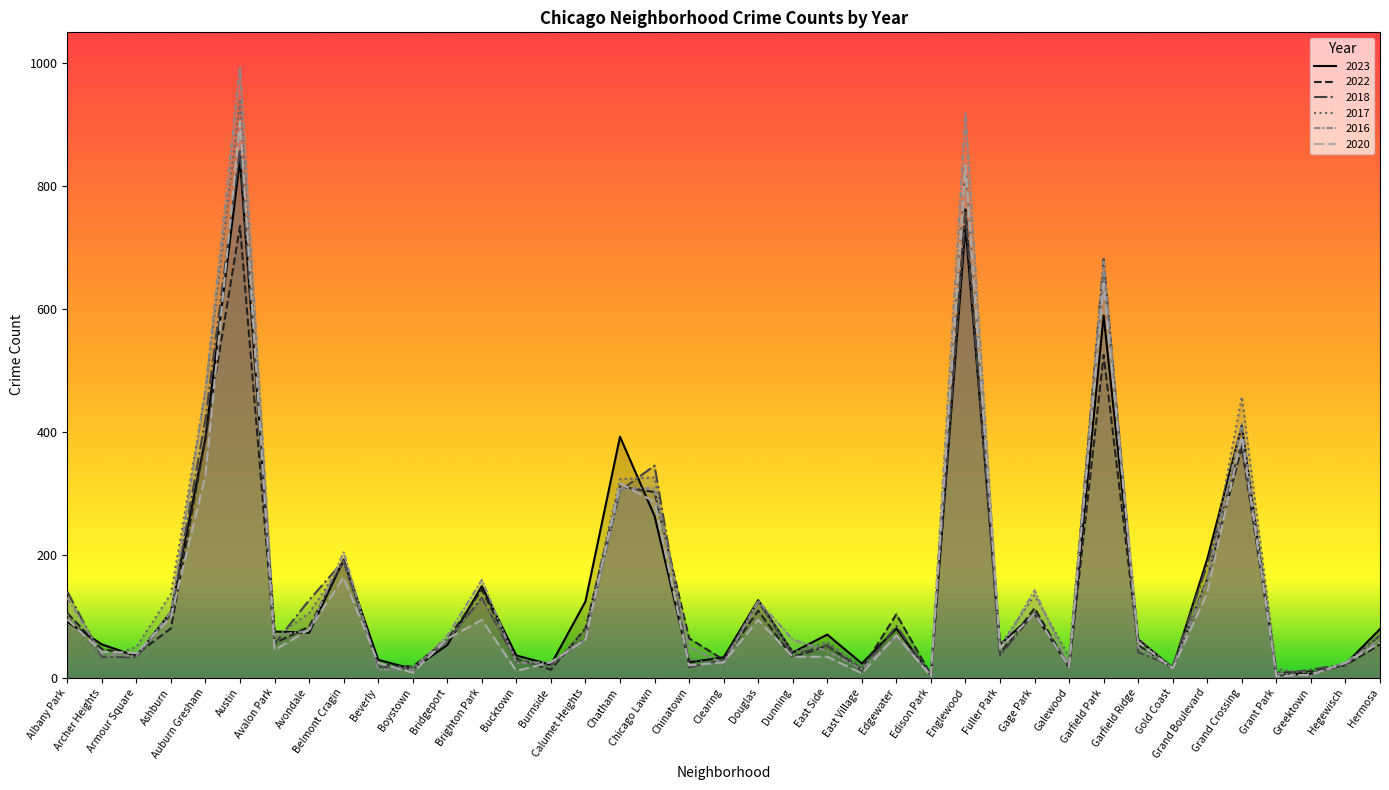

What is the label of the 10th point from the left?

Beverly